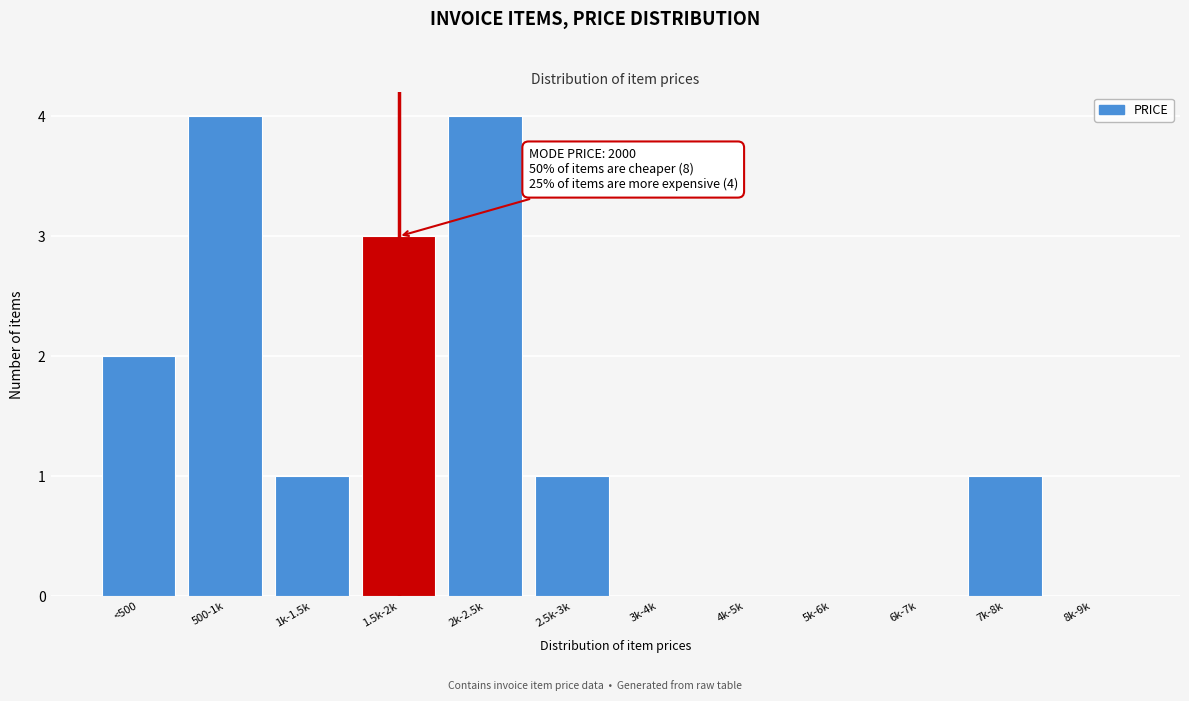

Reading left to right, list all the values displayed in this chart.

<500=2	500-1k=4	1k-1.5k=1	1.5k-2k=3	2k-2.5k=4	2.5k-3k=1	3k-4k=0	4k-5k=0	5k-6k=0	6k-7k=0	7k-8k=1	8k-9k=0